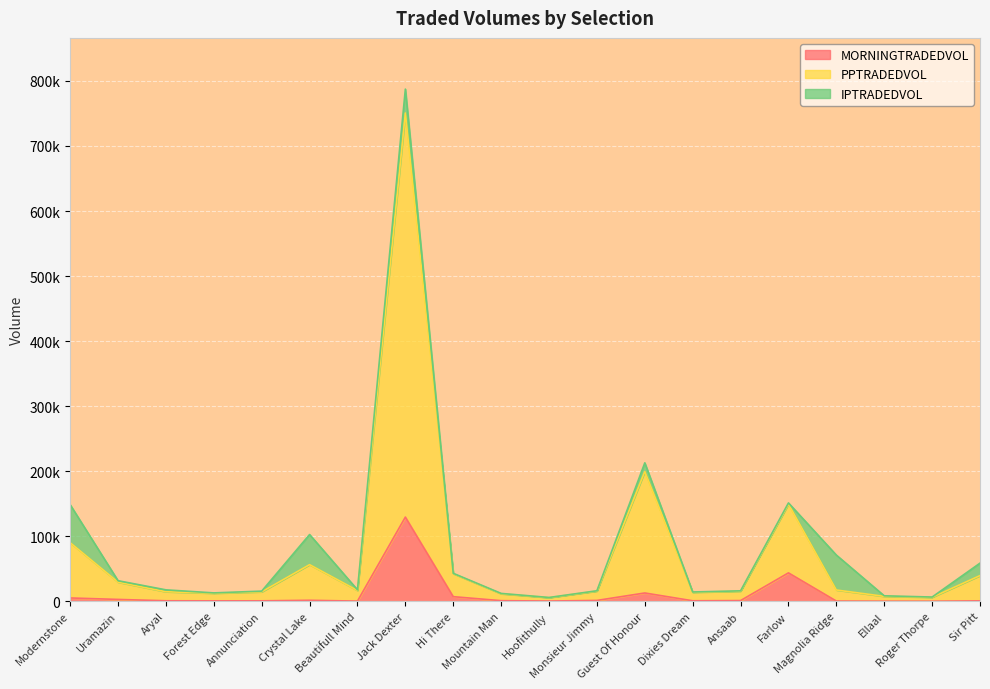

Is the value of PPTRADEDVOL at Aryal greater than the value of MORNINGTRADEDVOL at Magnolia Ridge?

Yes